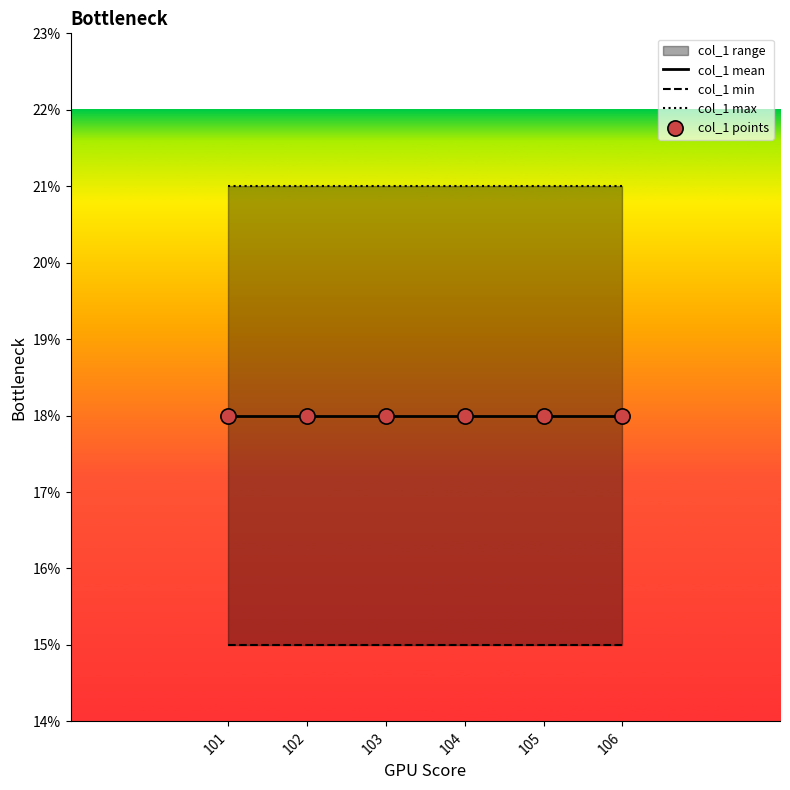

At which category is the sum across all series the highest?

101